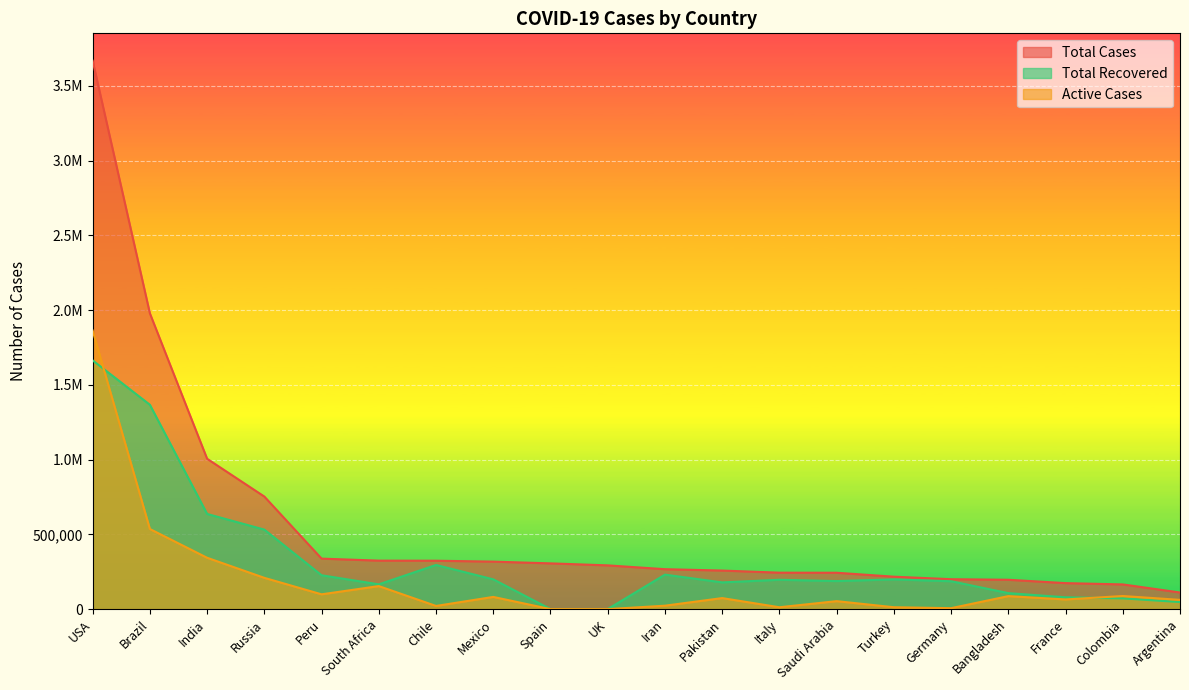

What is the difference between the highest and lowest values at UK?

292552